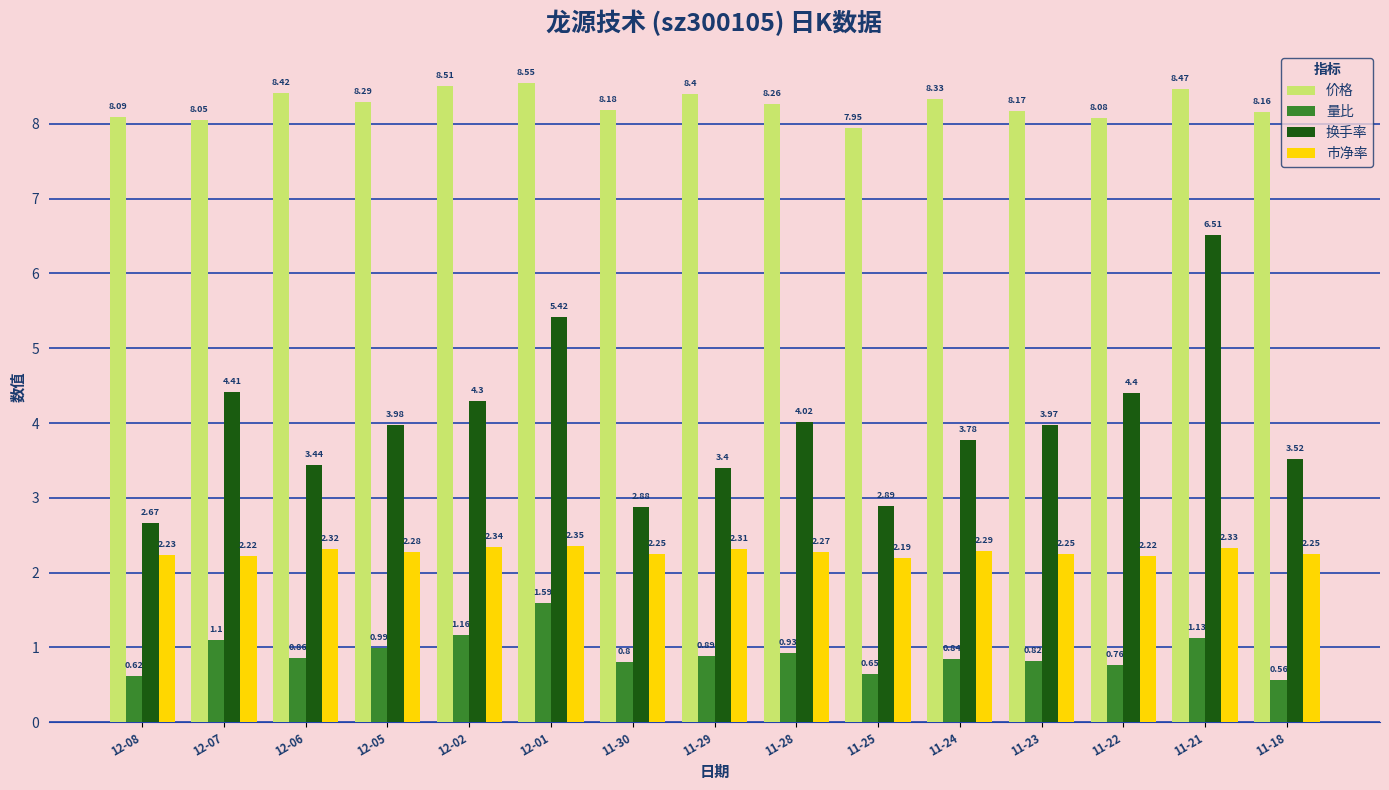

What is the sum of the 换手率 values at 11-25 and 12-07?

7.3